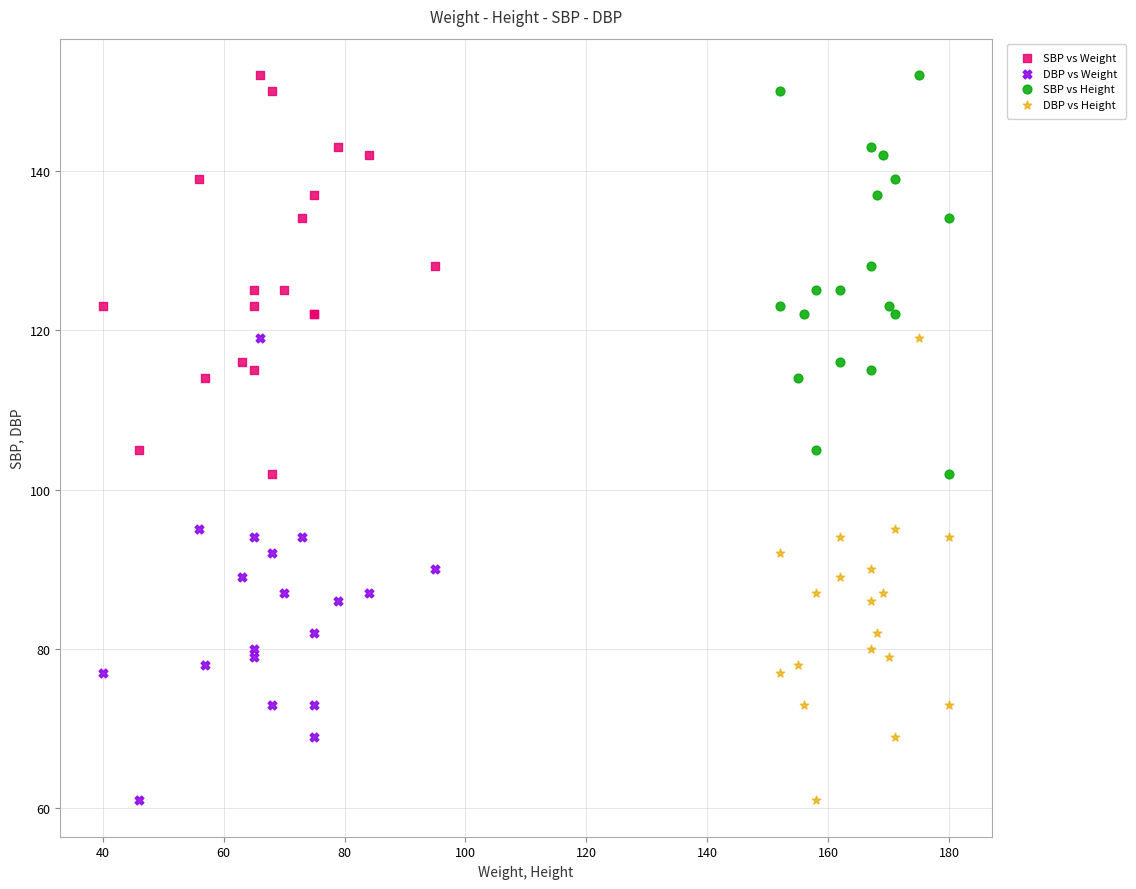

What are all the series names shown in the legend?

SBP vs Weight, DBP vs Weight, SBP vs Height, DBP vs Height